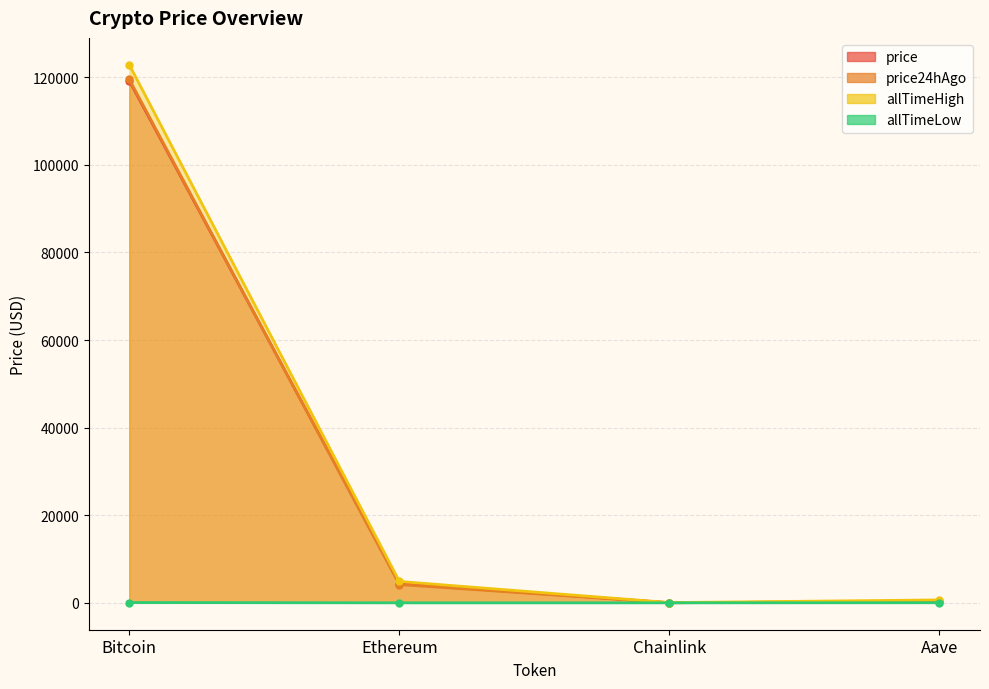

What is the sum of the allTimeHigh values at Aave and Ethereum?

5540.0